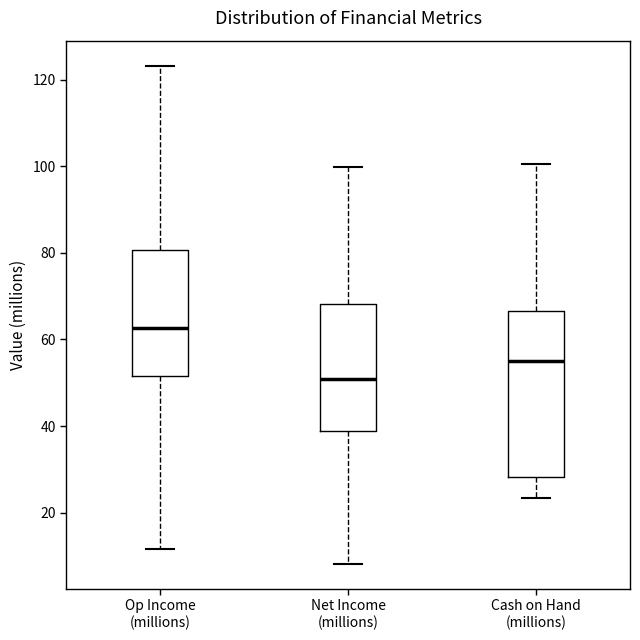

Reading left to right, read every box against the y-axis: the position of its median line, the range the box covers, and the ends of its whiskers. The values are not printed on the chart, so give them approximately, as read against the axis.

Op Income (millions): median 62, box 52 to 80, whiskers 12 to 124
Net Income (millions): median 50, box 38 to 68, whiskers 8 to 100
Cash on Hand (millions): median 54, box 28 to 66, whiskers 24 to 100